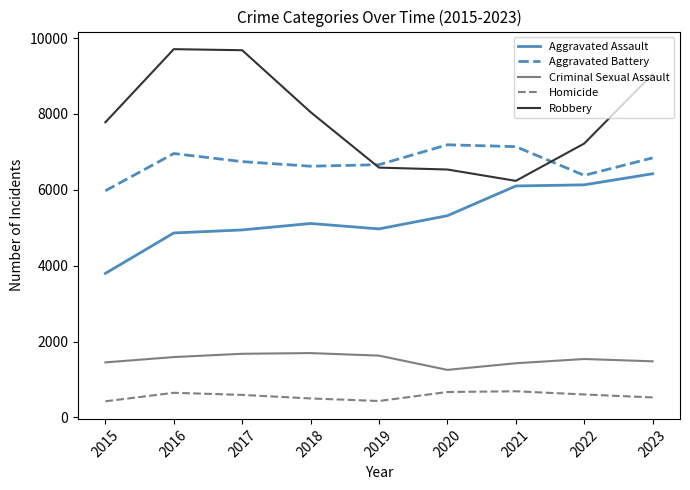

What is the total value across all series at 2015?

19425